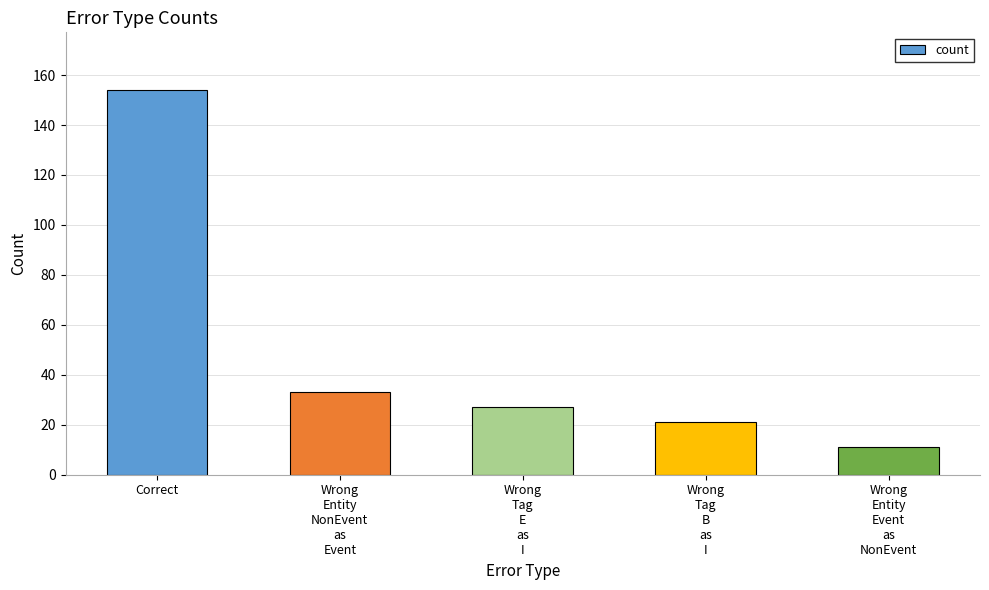

What is the value of the 3rd bar from the left?

27